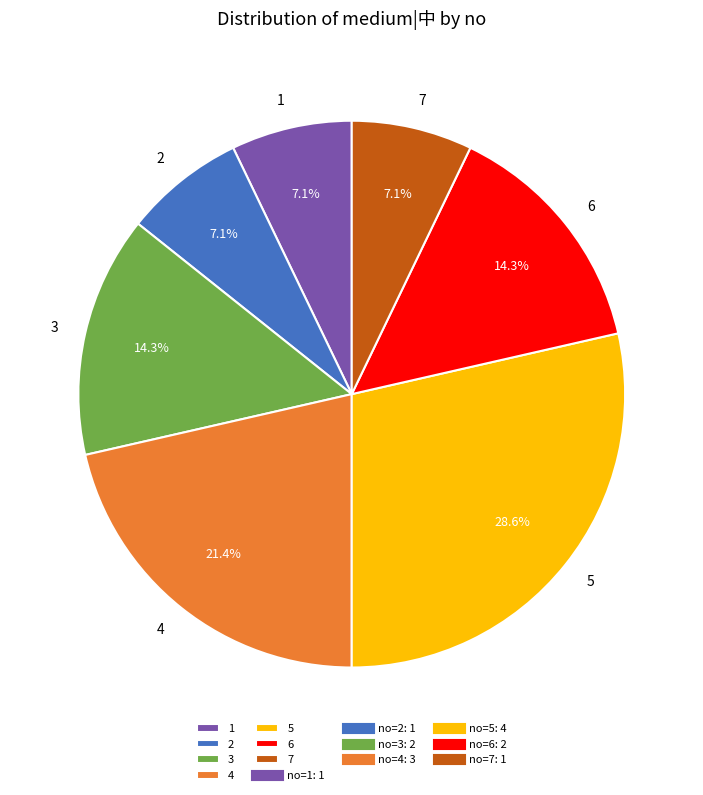

What is the largest slice in the pie chart?

5